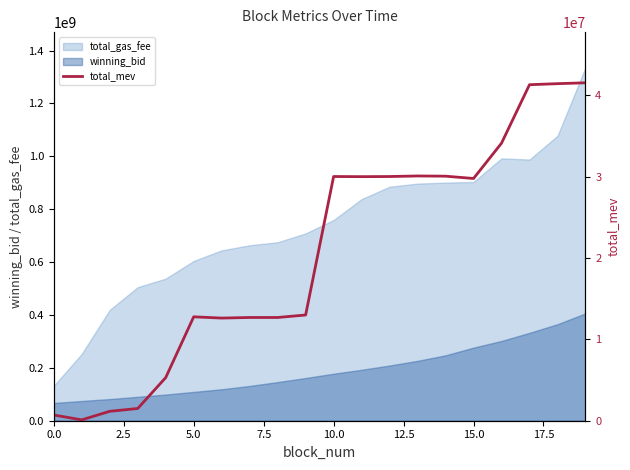

What is the minimum value for total_gas_fee?

132123007.0